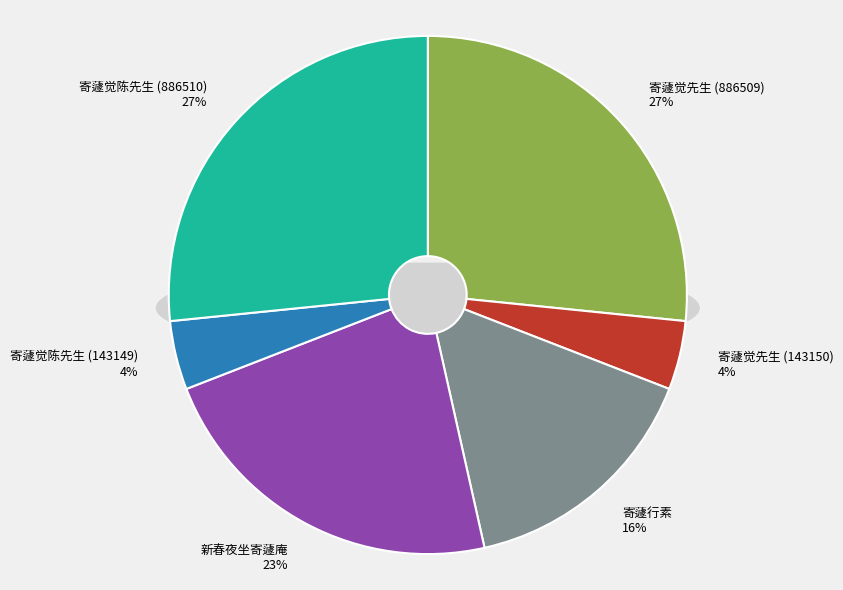

Is 新春夜坐寄蘧庵 the majority of the pie?

No